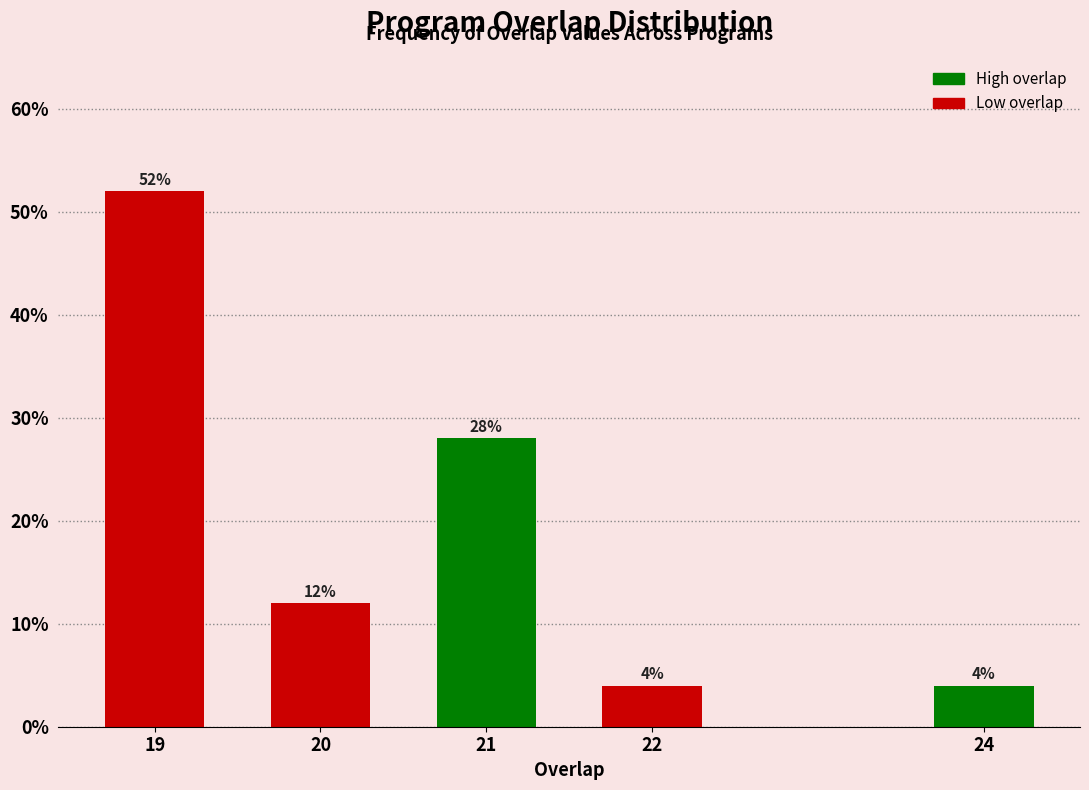

Reading left to right, list all the values displayed in this chart.

52.0	12.0	28.0	4.0	4.0